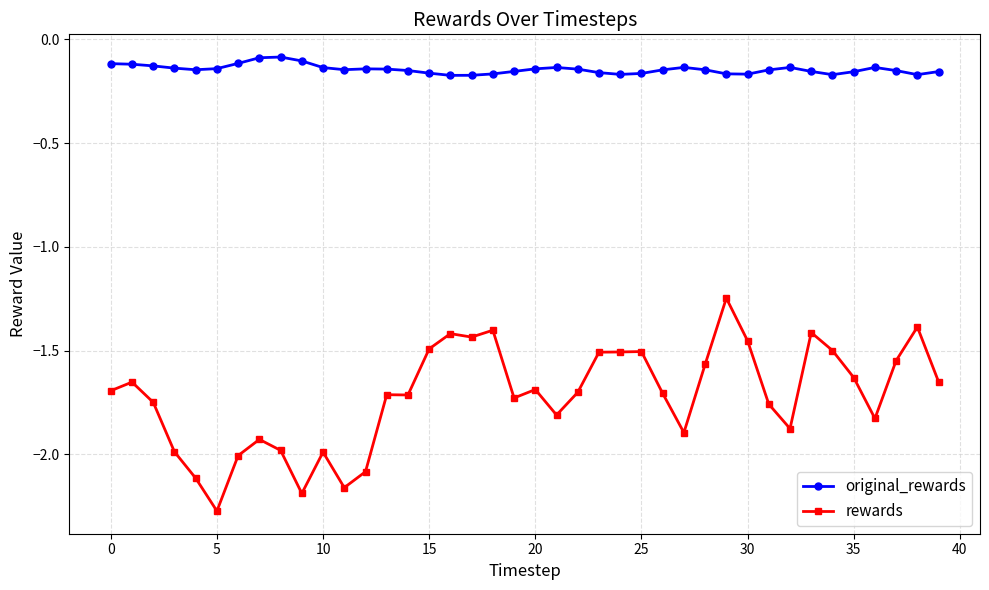

What is the difference between the second highest and second lowest values in the rewards series?

0.8